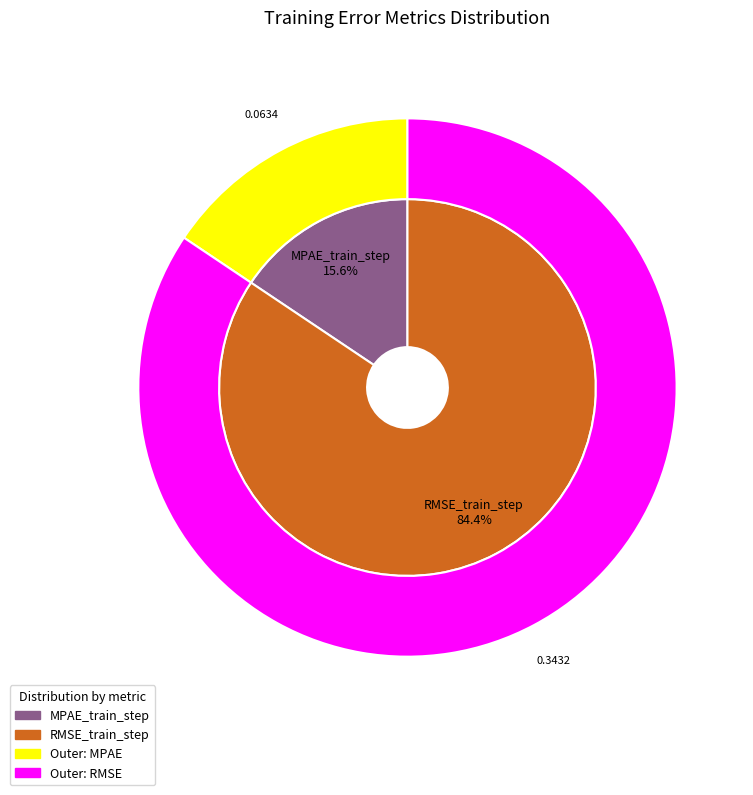

What is the change in value from MPAE_train_step to RMSE_train_step?

+0.3